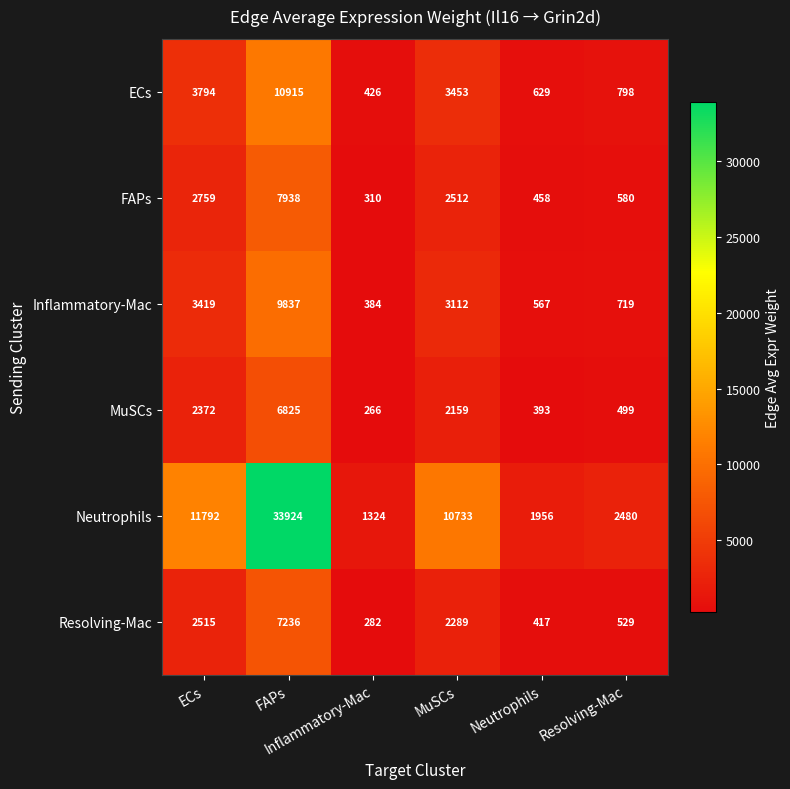

How many categories are shown in the chart?

6